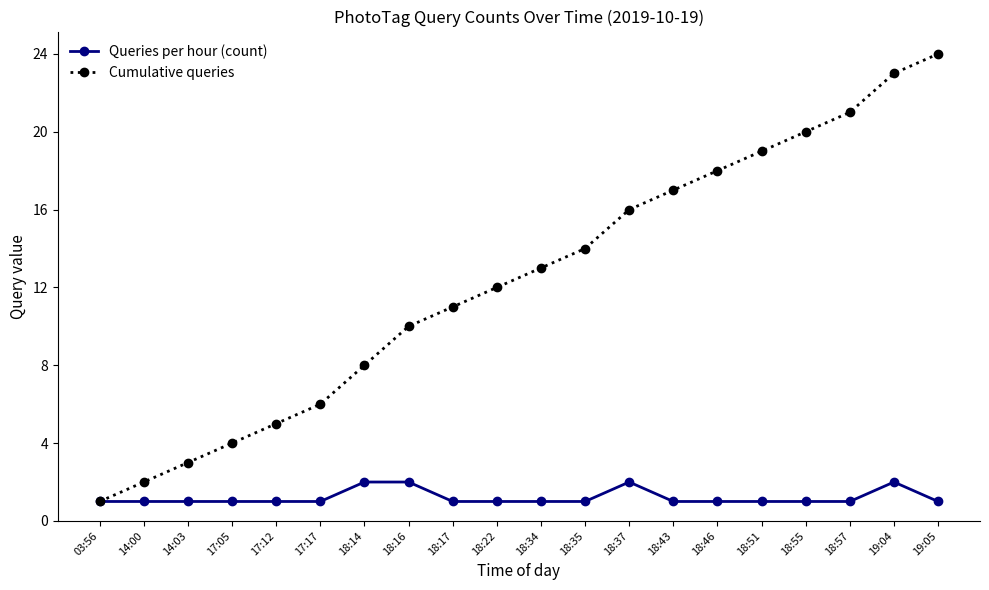

Reading left to right, what are all the values shown in this chart?

Queries per hour (count): 03:56=1	14:00=1	14:03=1	17:05=1	17:12=1	17:17=1	18:14=2	18:16=2	18:17=1	18:22=1	18:34=1	18:35=1	18:37=2	18:43=1	18:46=1	18:51=1	18:55=1	18:57=1	19:04=2	19:05=1
Cumulative queries: 03:56=1	14:00=2	14:03=3	17:05=4	17:12=5	17:17=6	18:14=8	18:16=10	18:17=11	18:22=12	18:34=13	18:35=14	18:37=16	18:43=17	18:46=18	18:51=19	18:55=20	18:57=21	19:04=23	19:05=24